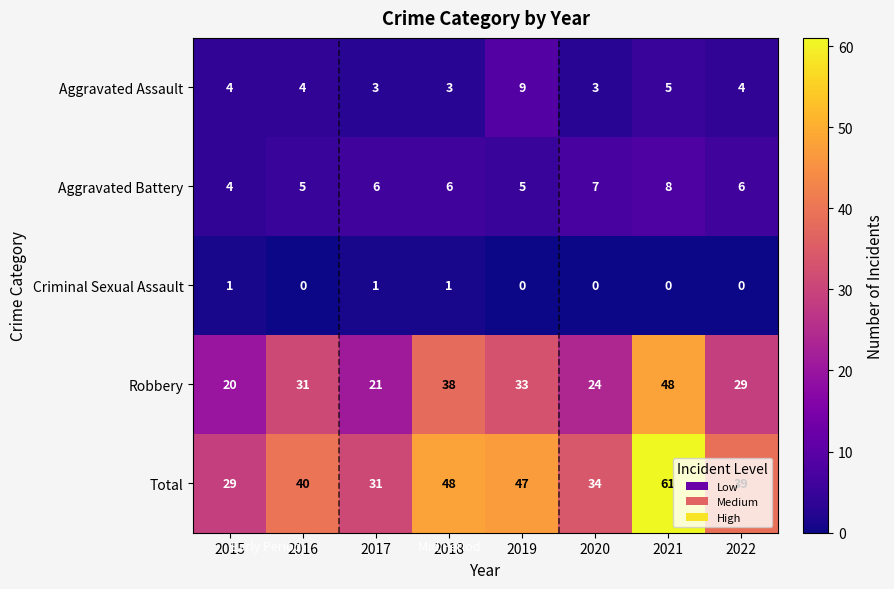

At which label does Aggravated Assault reach its peak?

2019